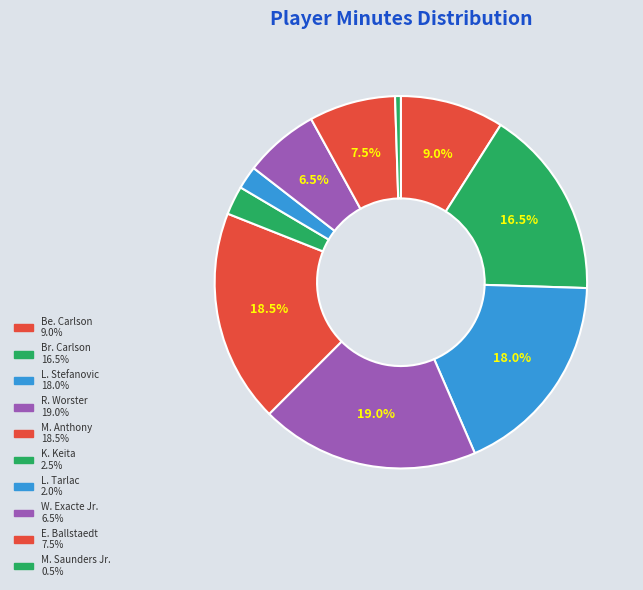

What percentage is NOT represented by W. Exacte Jr.?

93.5%